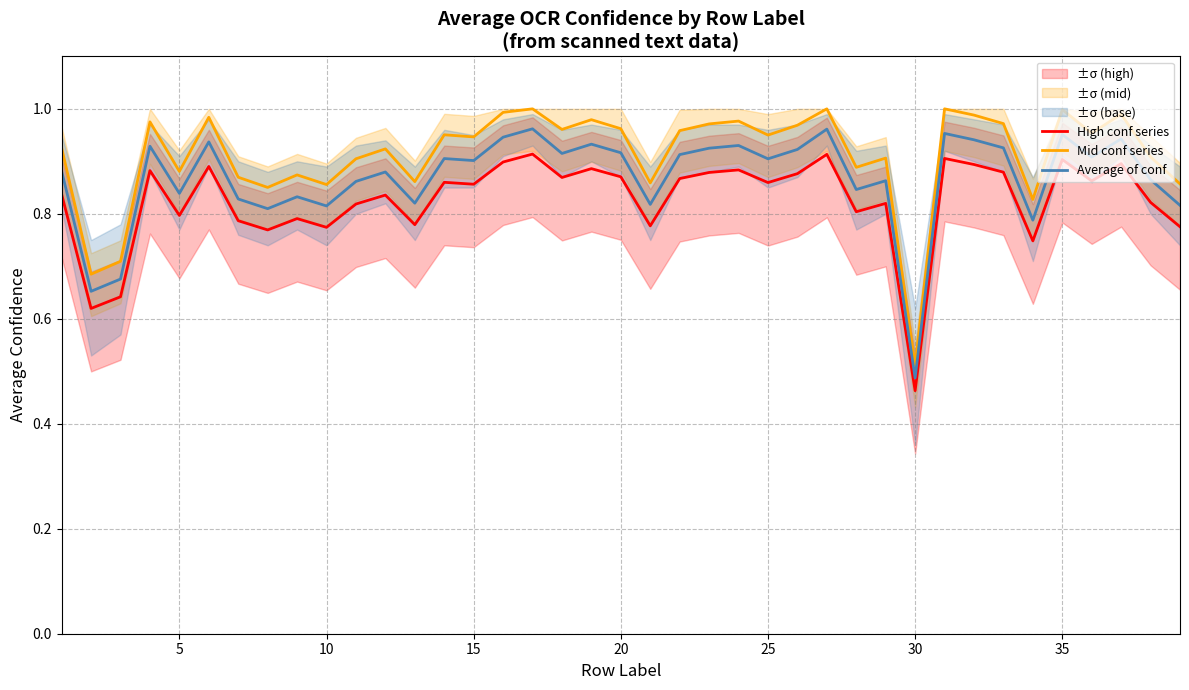

The High conf series series shows 0.3 at 35. True or false?

False